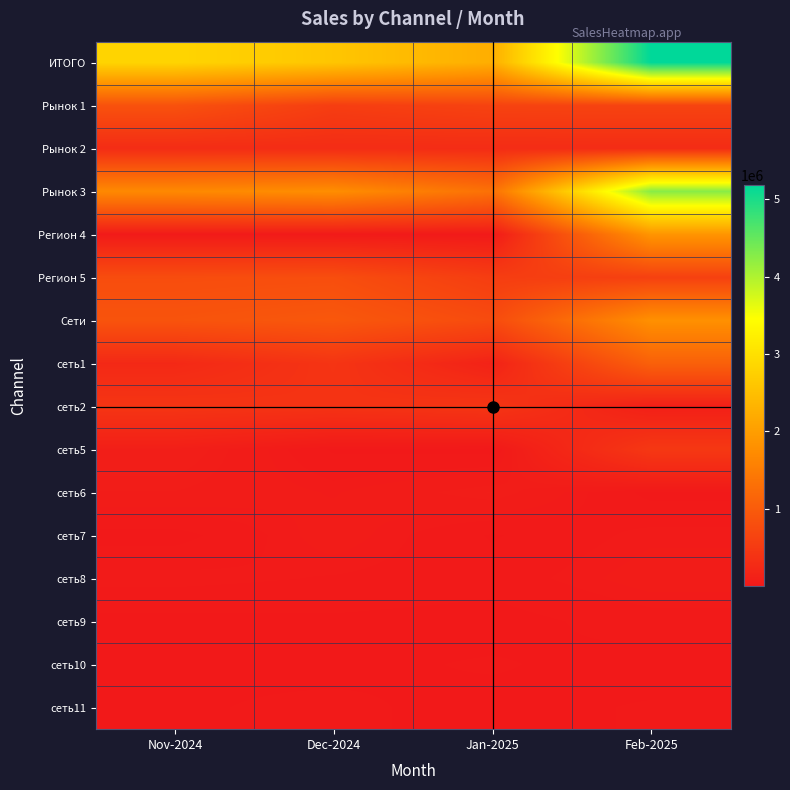

At which category is the sum across all series the highest?

Feb-2025